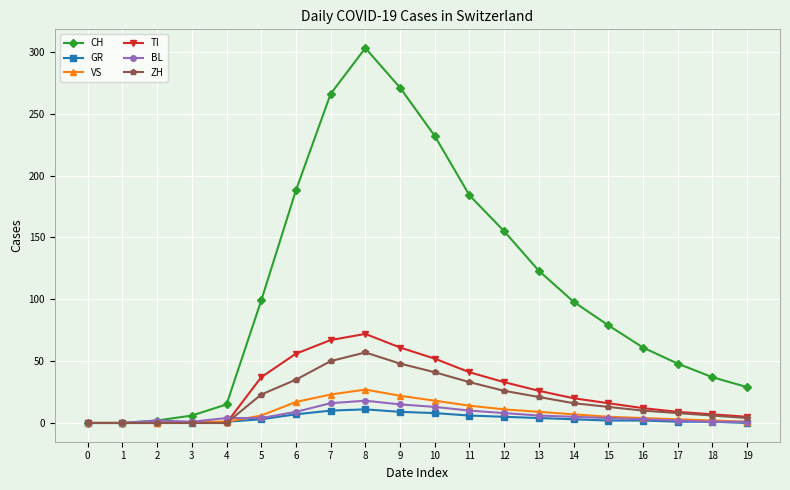

Where is ZH nearest to the value 28?

12